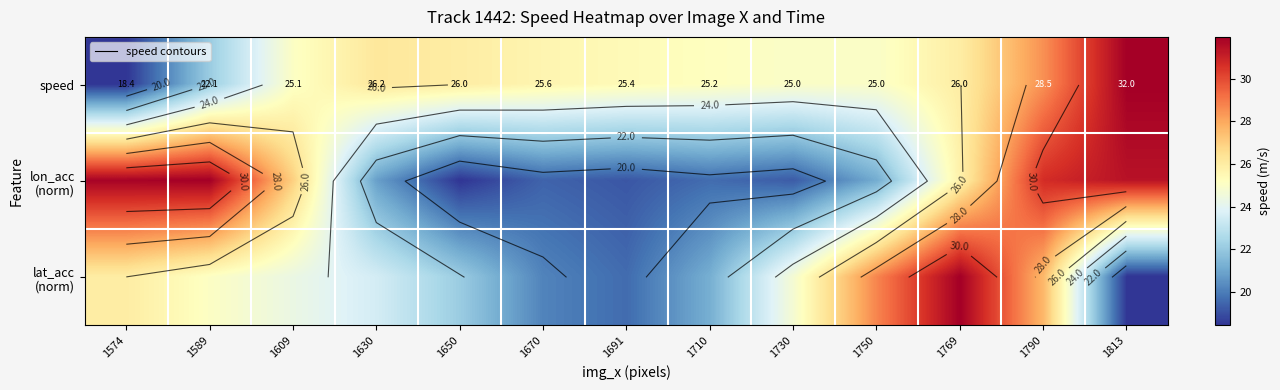

The value of lat_acc (norm) at 1670 is 11.0. True or false?

False